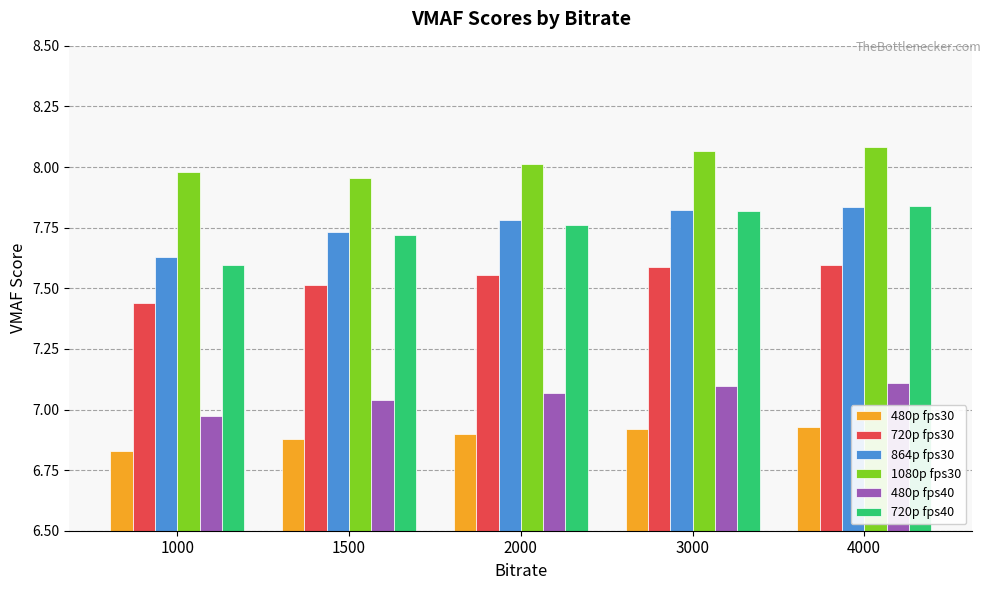

The value of 720p fps40 at 3000 is 7.8. True or false?

True